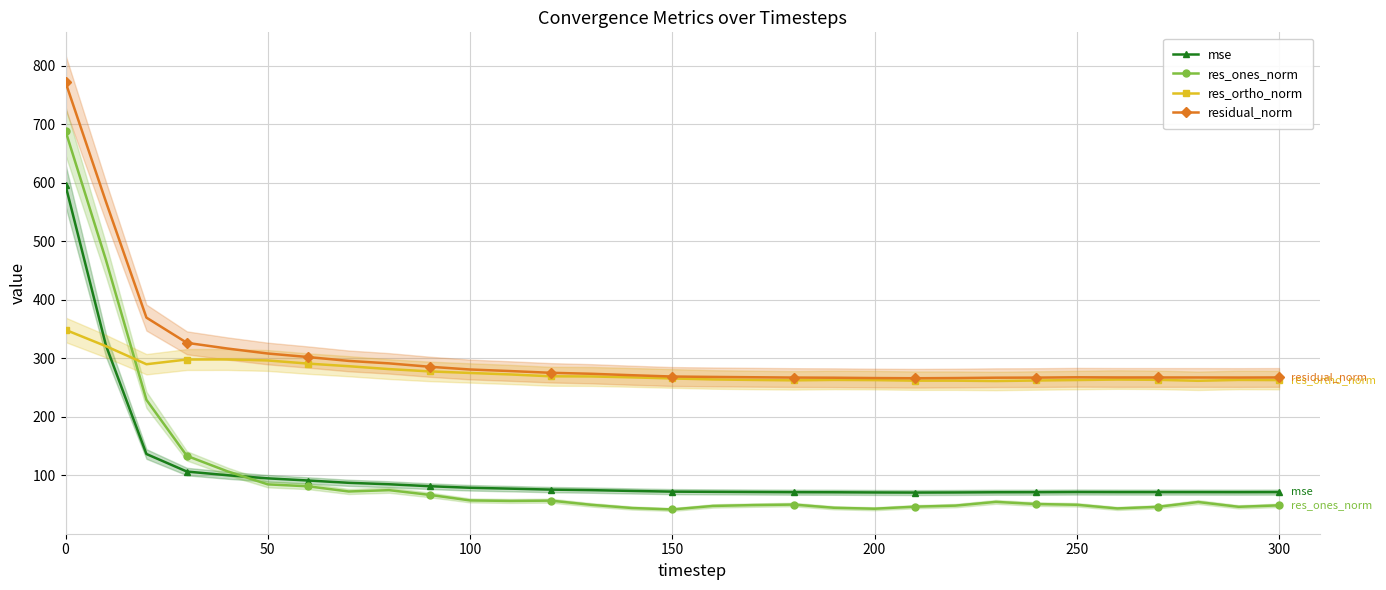

What is the average value of the mse series?

104.1